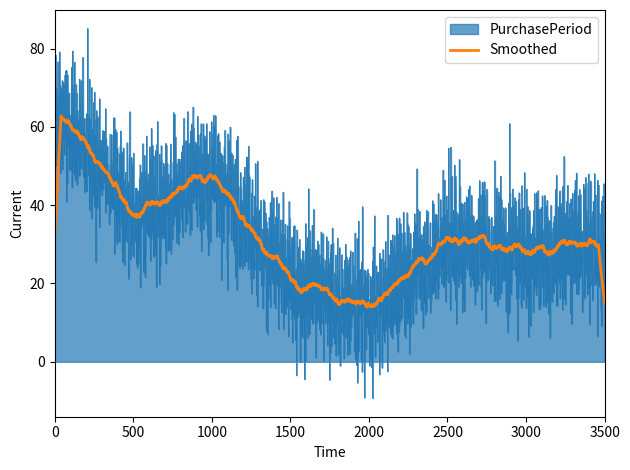

What is the maximum value for Smoothed?

62.8